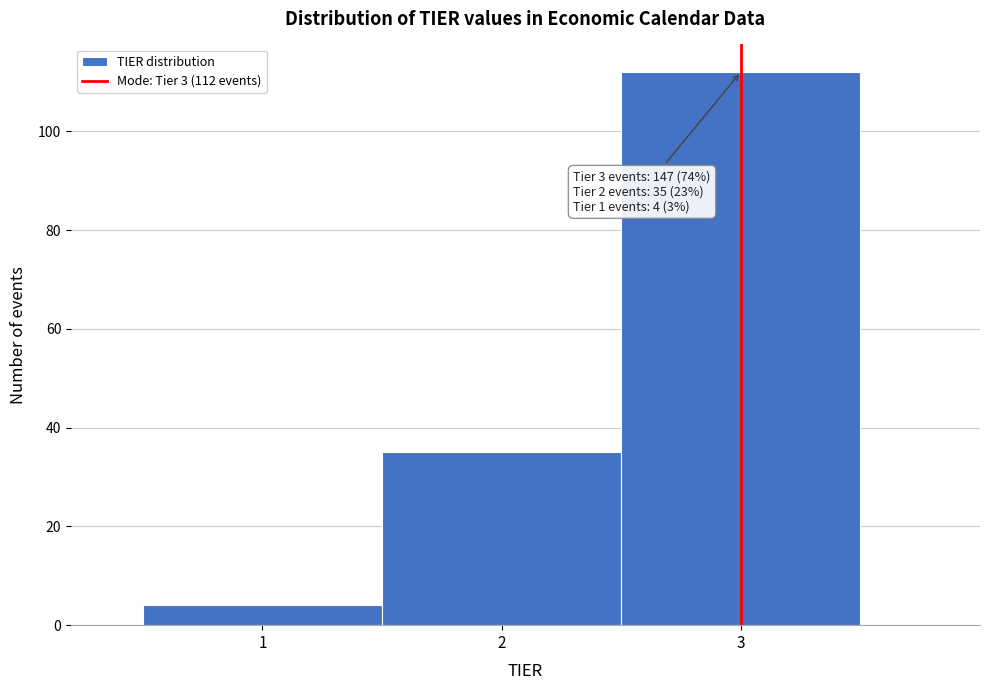

Over which range of the x-axis is the bar tallest?

2.5 to 3.5